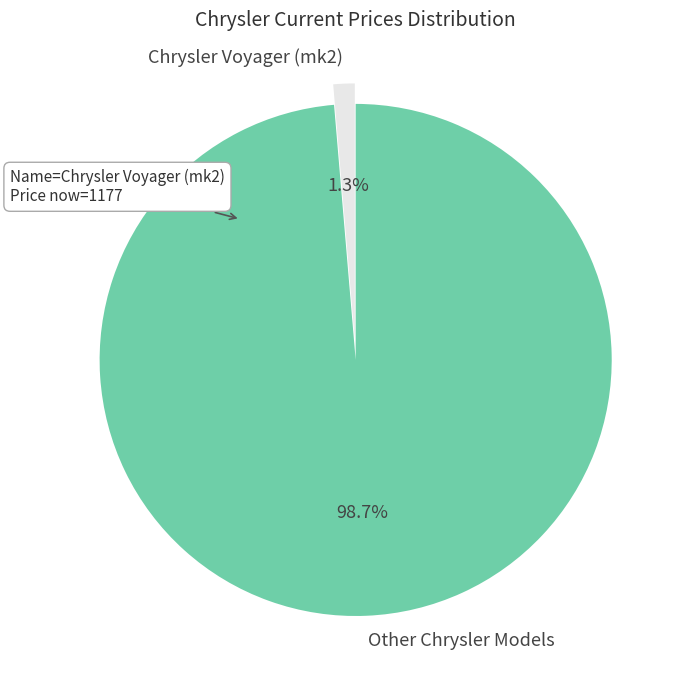

Do Other Chrysler Models and Chrysler Voyager (mk2) together represent more than half of the pie?

Yes